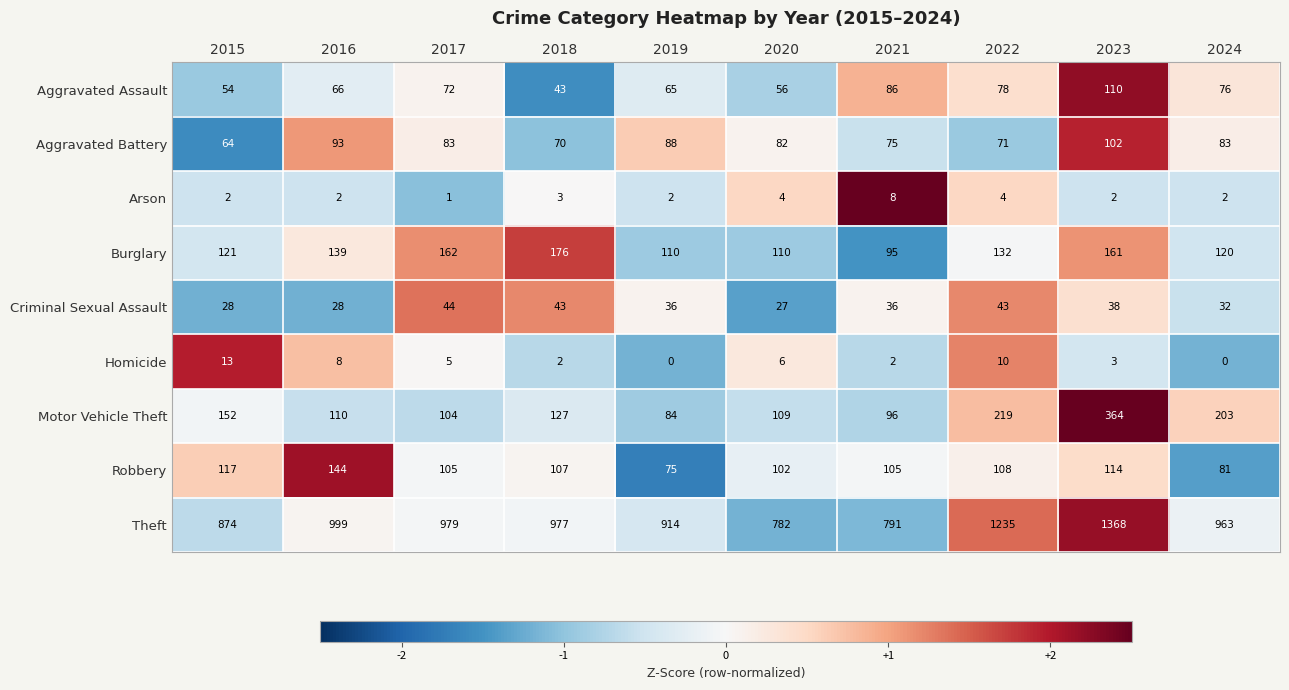

What is the highest value of the Arson series?

8